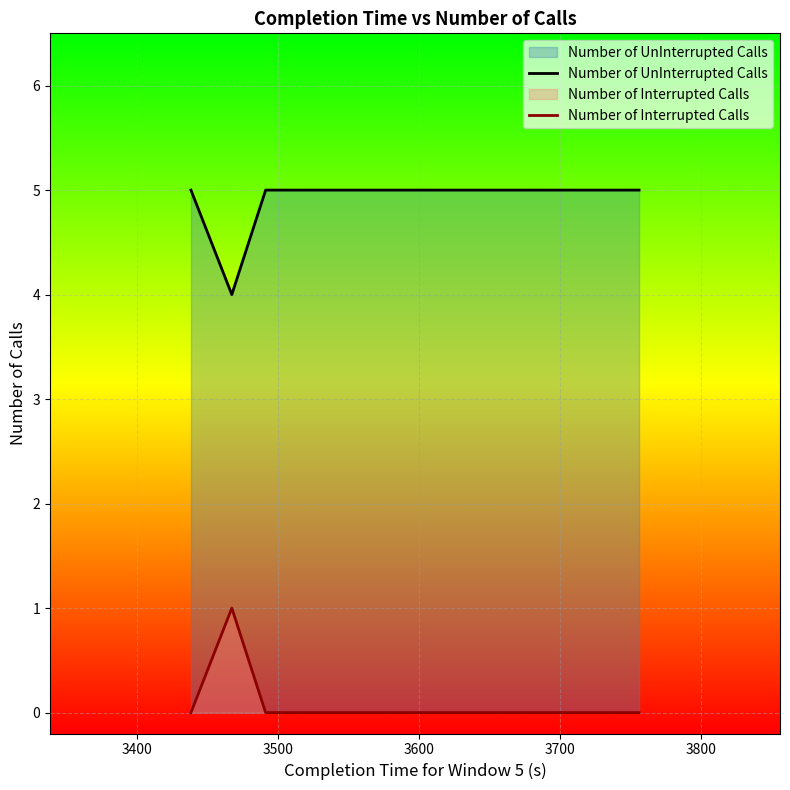

Which series has the largest total across all categories?

Number of UnInterrupted Calls